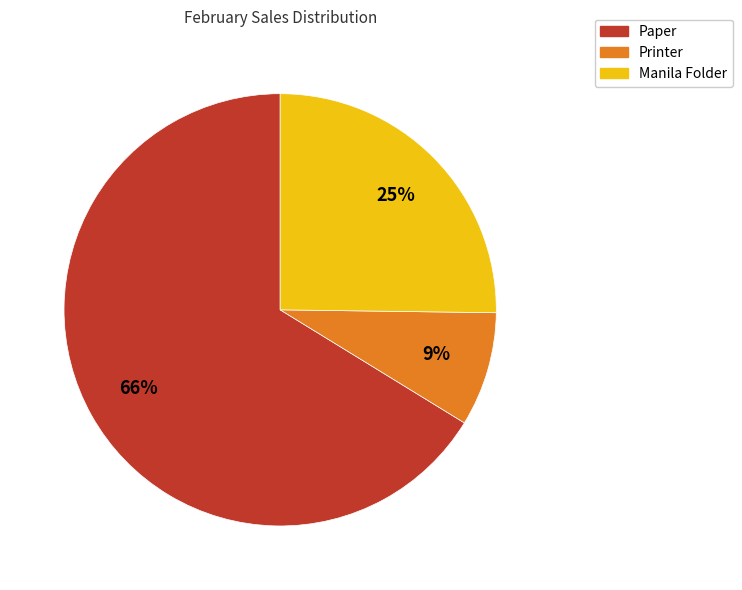

To the nearest percent, what is the average slice percentage?

33%